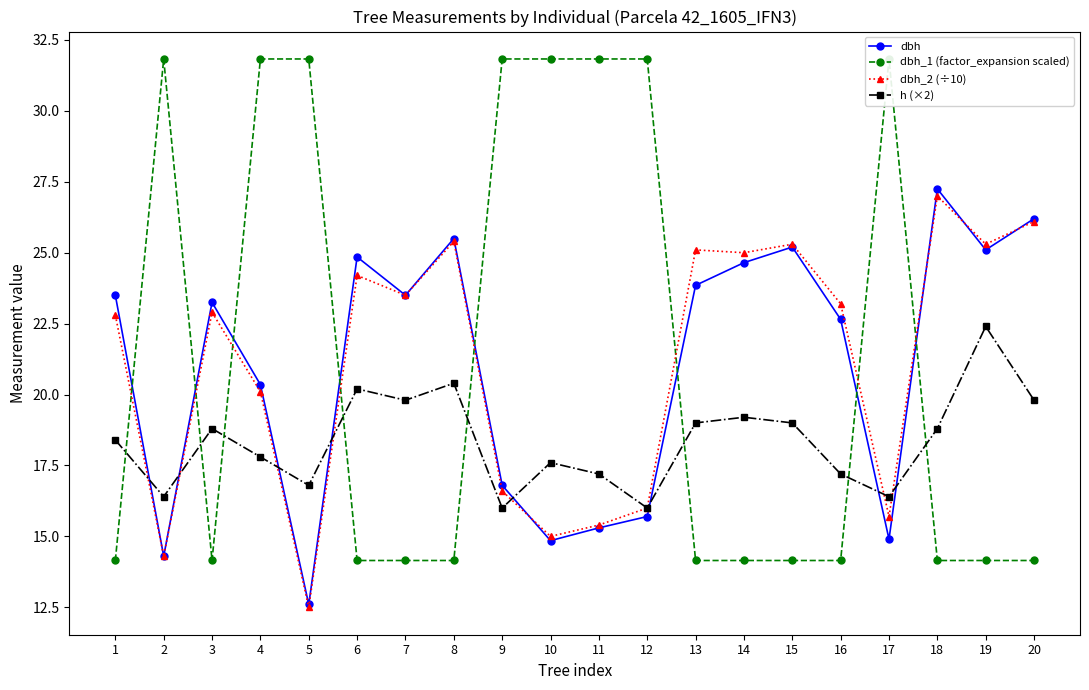

What is the average value of the dbh_2 (÷10) series?

21.1